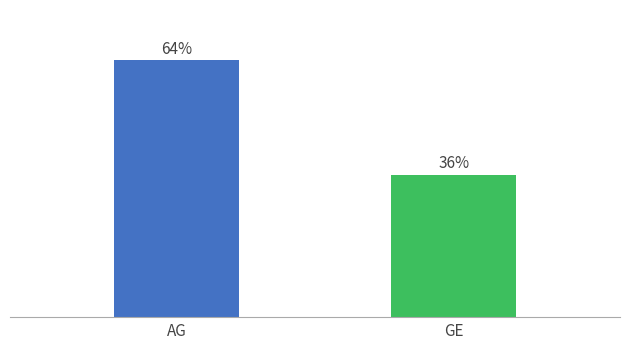

What is the ratio of the value at GE to the value at AG?

0.6